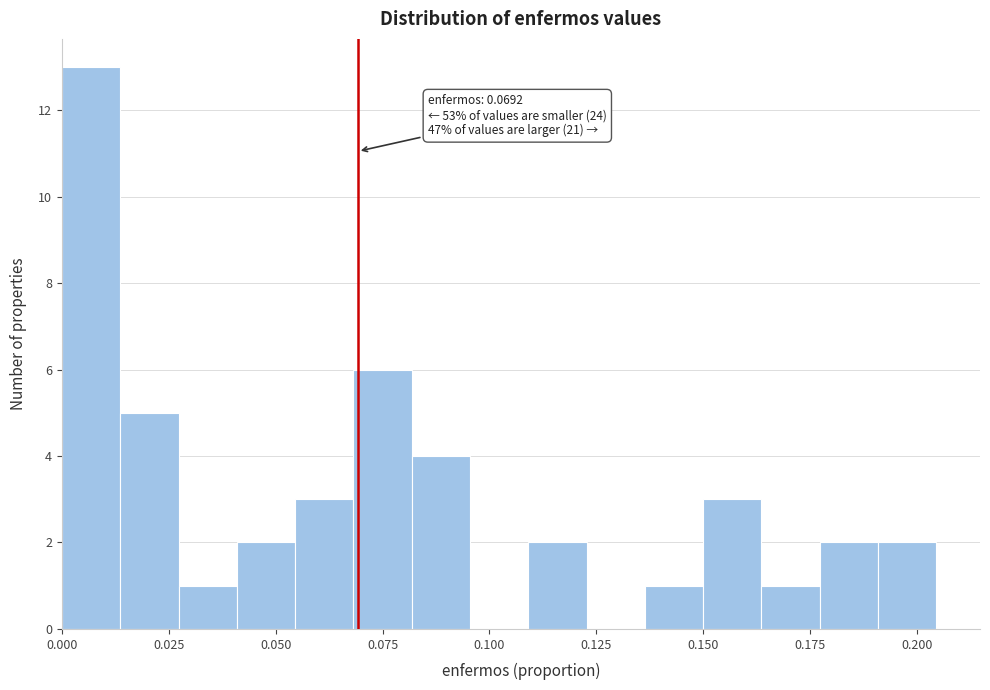

Read against the x-axis, roughly where is the centre of the tallest bar?

0.005